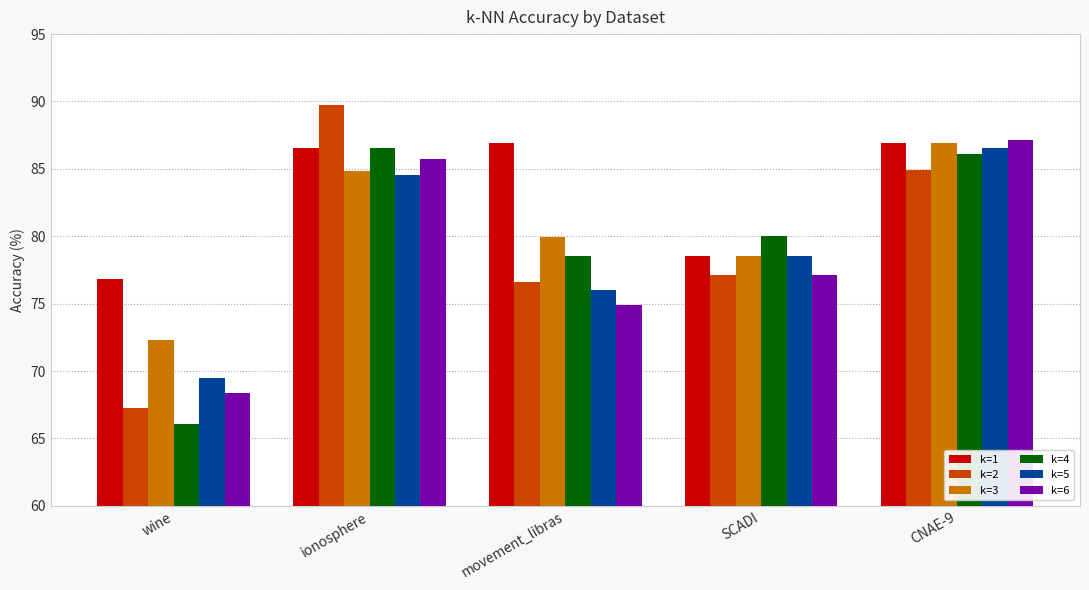

What is the label of the 3rd bar from the right?

movement_libras